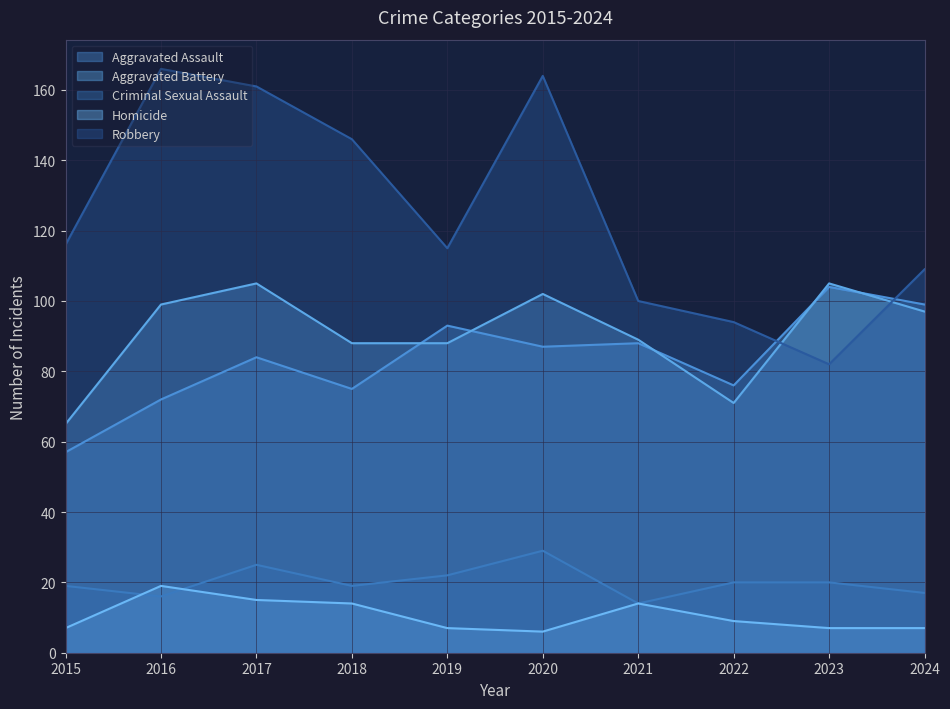

In Homicide, how many points are higher than both neighbors (excluding endpoints)?

2